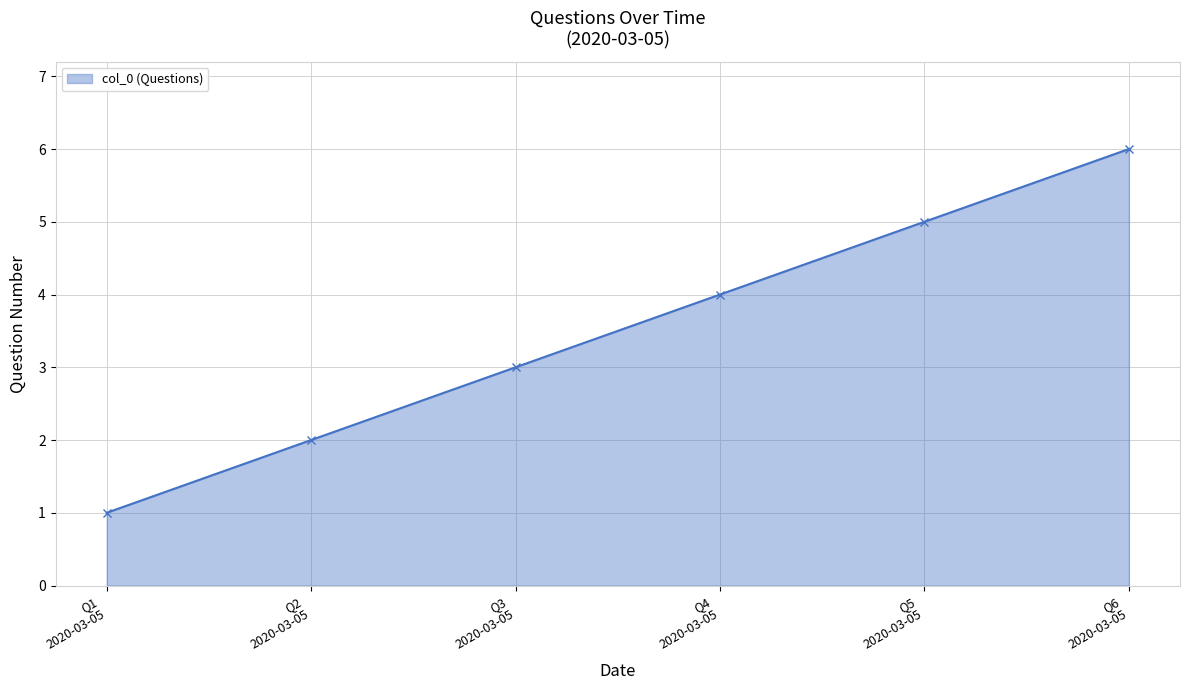

What is the average value?

4